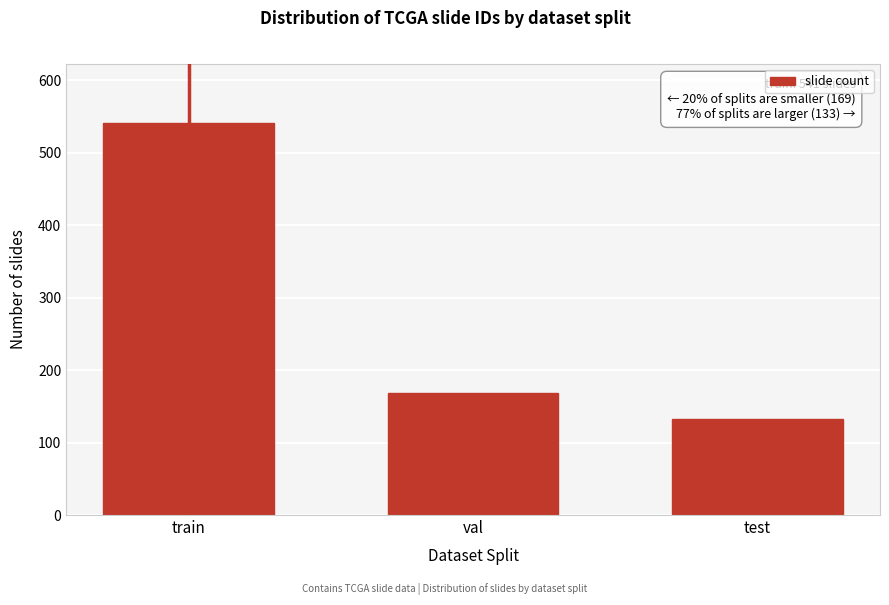

Reading right to left, what are all the values shown in this chart?

test=133	val=169	train=541